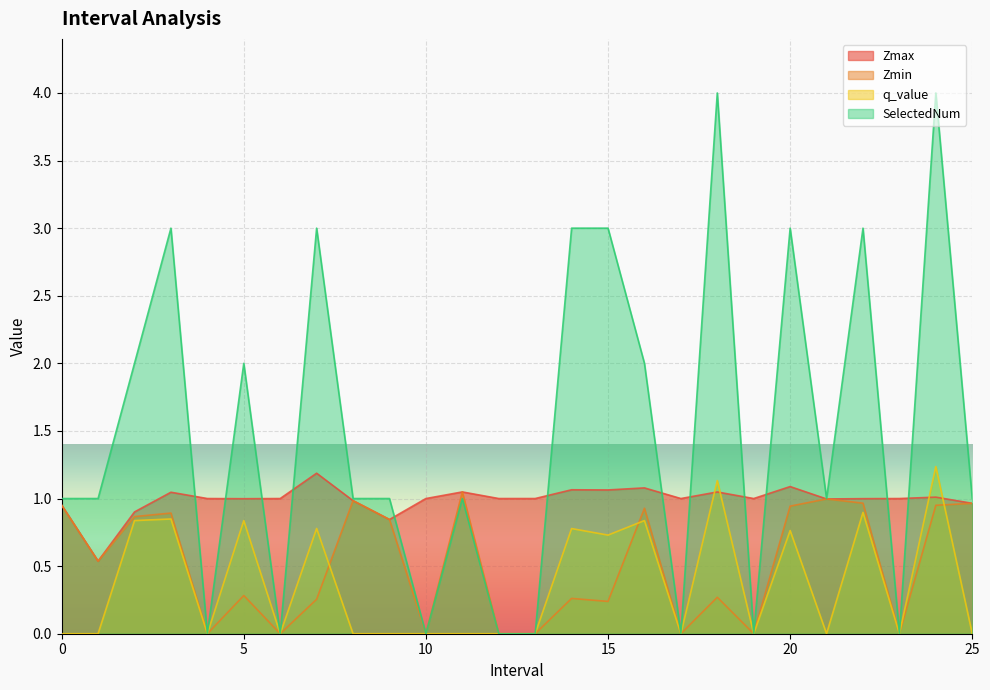

How many data points does each series have?

26